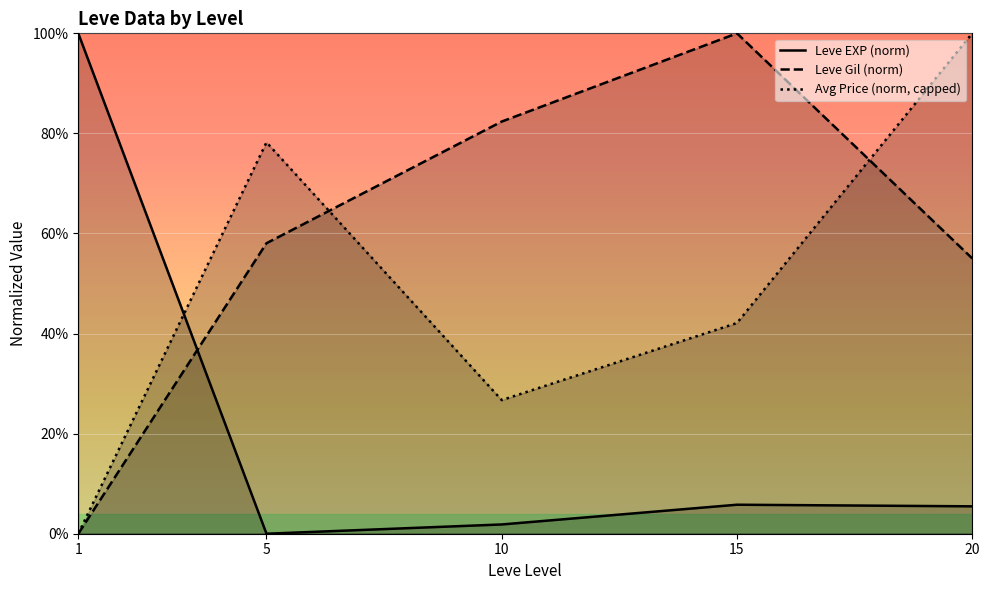

Rank the series at 20 from highest to lowest value.

Avg Price (norm, capped), Leve Gil (norm), Leve EXP (norm)